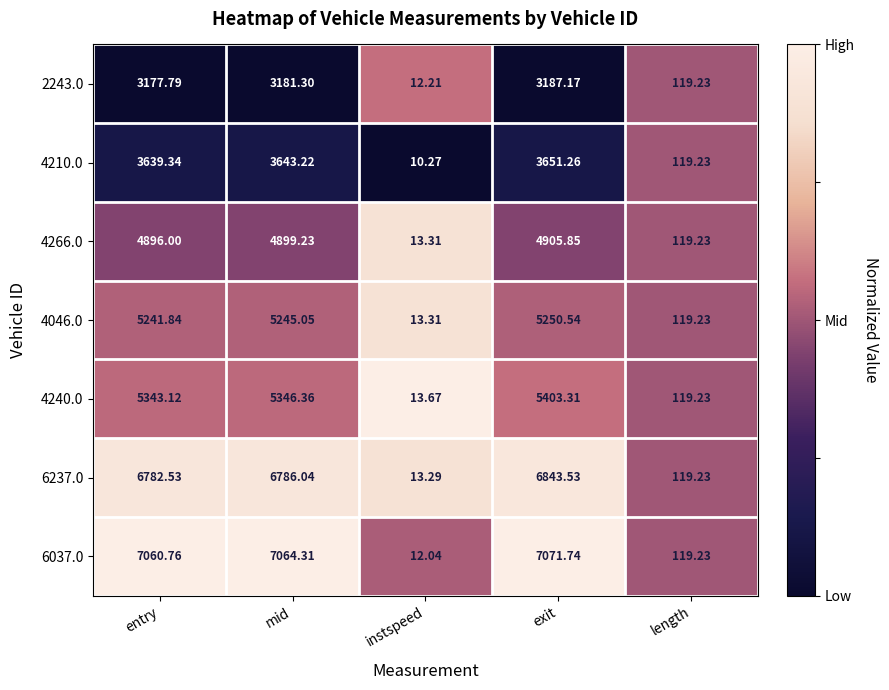

Which label corresponds to the smallest value in the chart?

instspeed